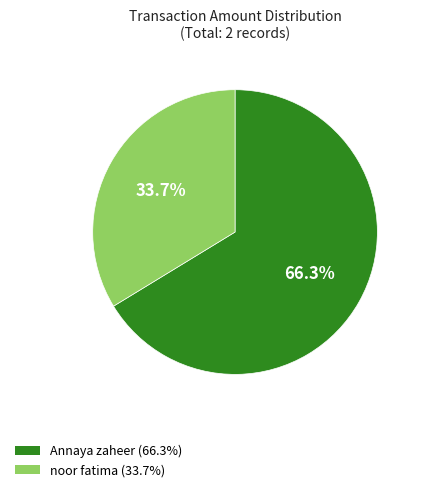

Is the sum of noor fatima and Annaya zaheer greater than half?

Yes